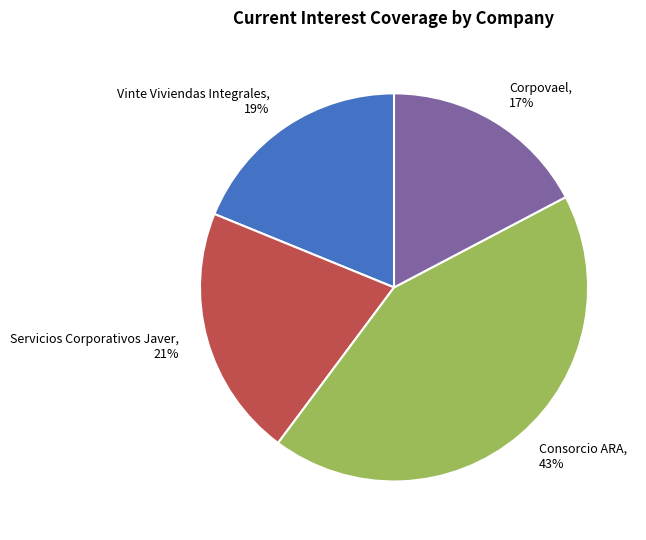

Combined, do Vinte Viviendas Integrales and Servicios Corporativos Javer account for over 50%?

No